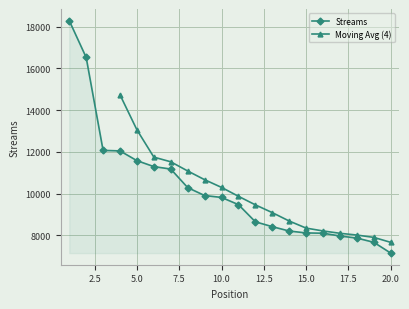

Which has a higher value, 8 or 2?

2